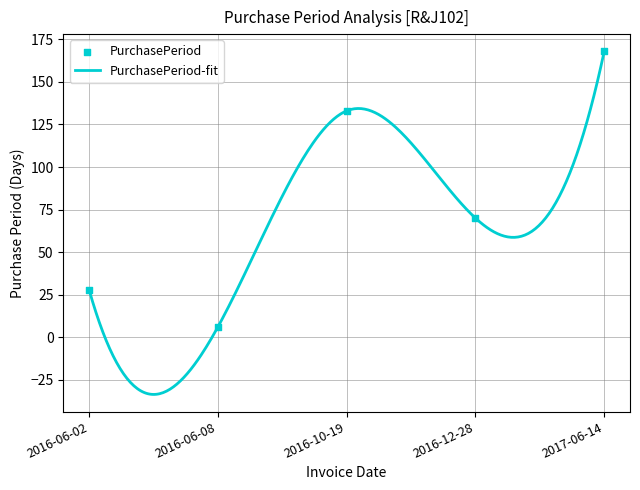

What is the change in value from 2016-06-08 to 2016-10-19?

+127